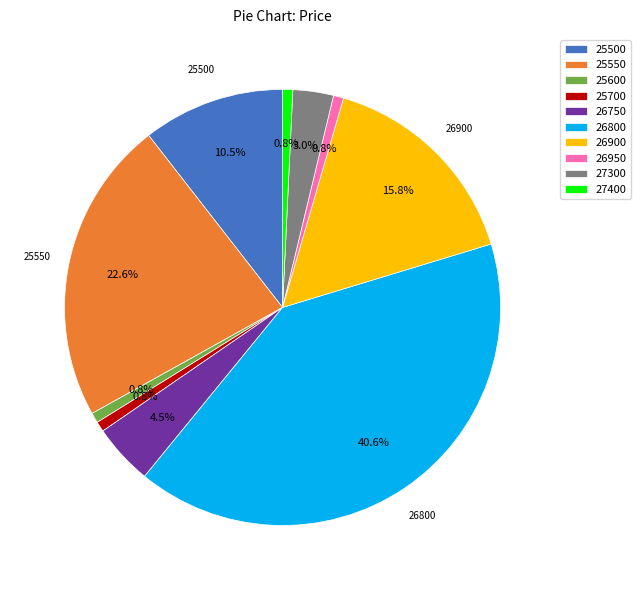

How many slices are in this pie chart?

10